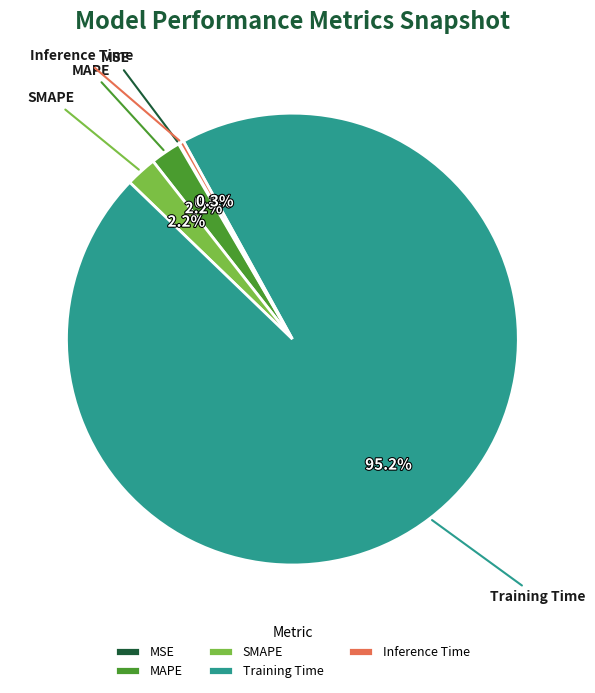

What is the total percentage of SMAPE and MAPE?

4.4%